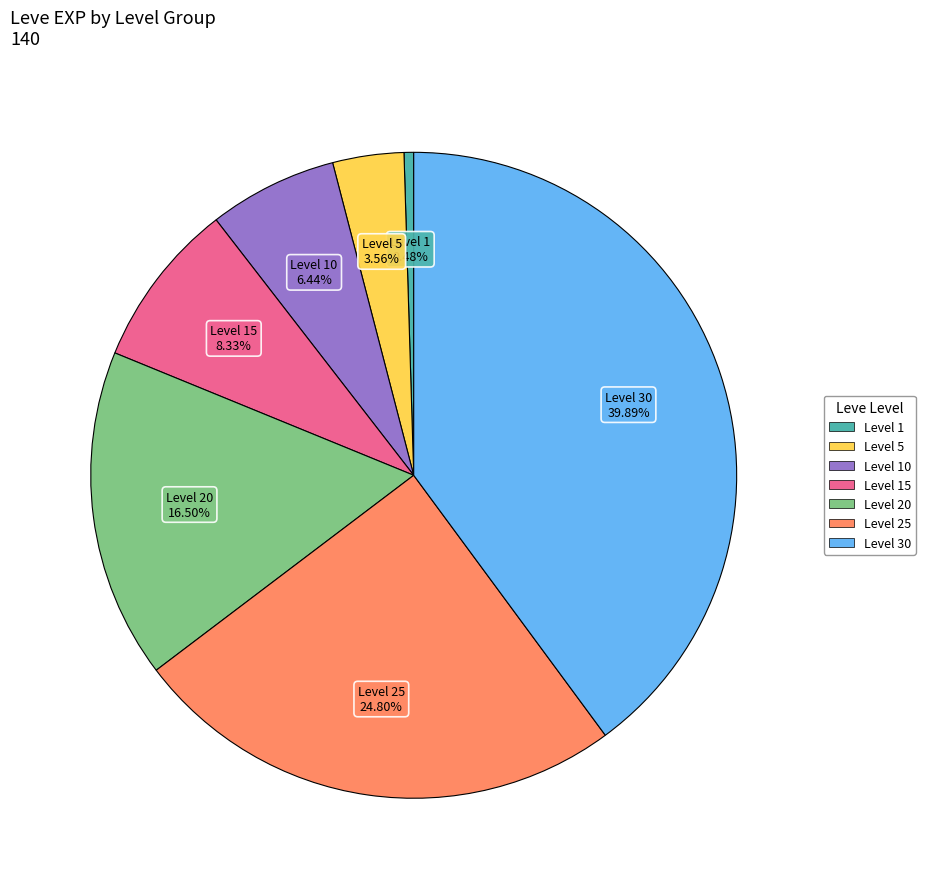

To the nearest percent, what is the average slice percentage?

14%